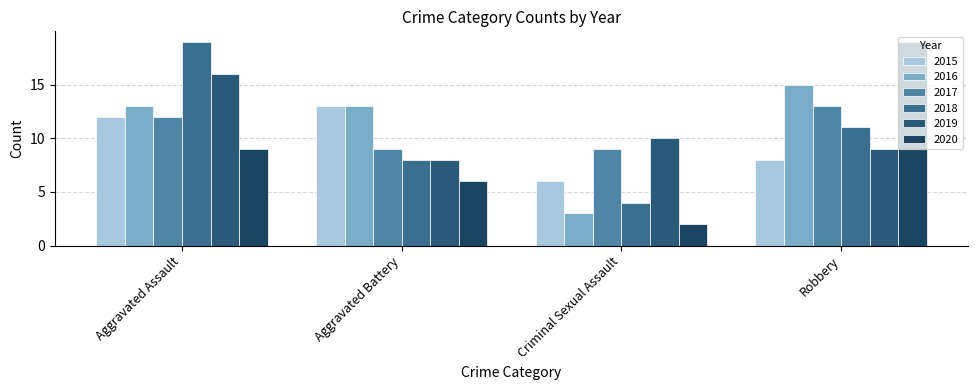

What is the difference between the 2017 values at Robbery and Aggravated Battery?

4